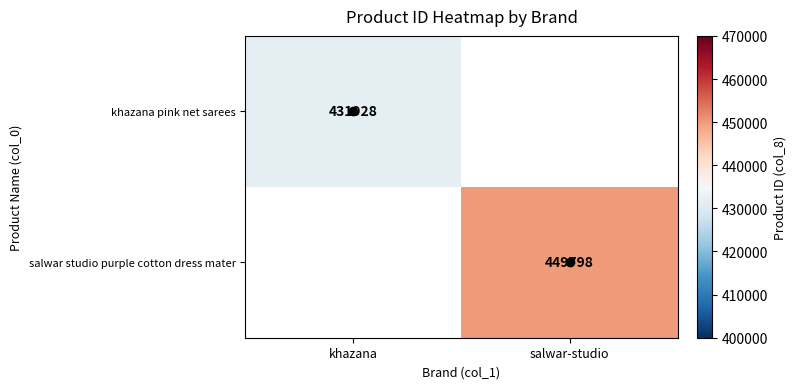

At how many categories does at least one series exceed 446586?

1